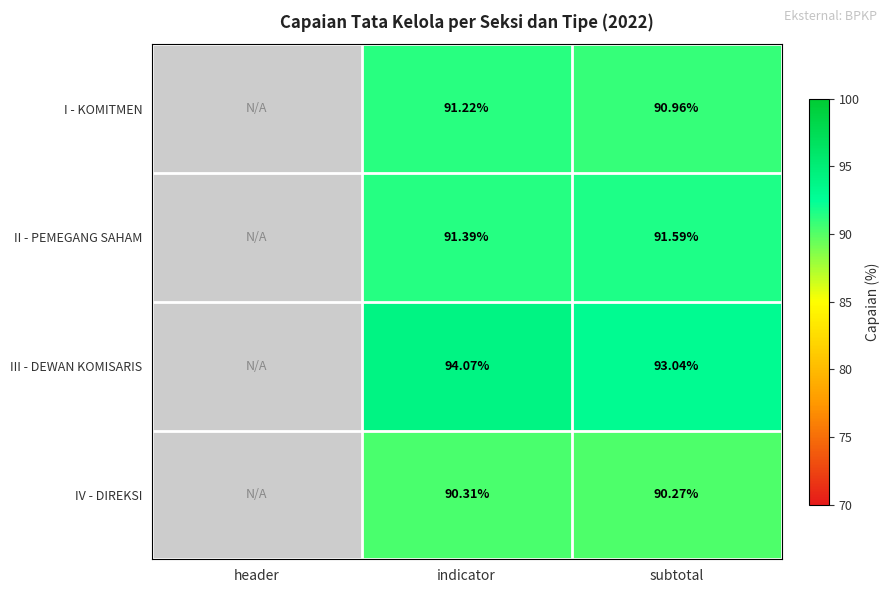

The value of III - DEWAN KOMISARIS at subtotal is 93.0. True or false?

True